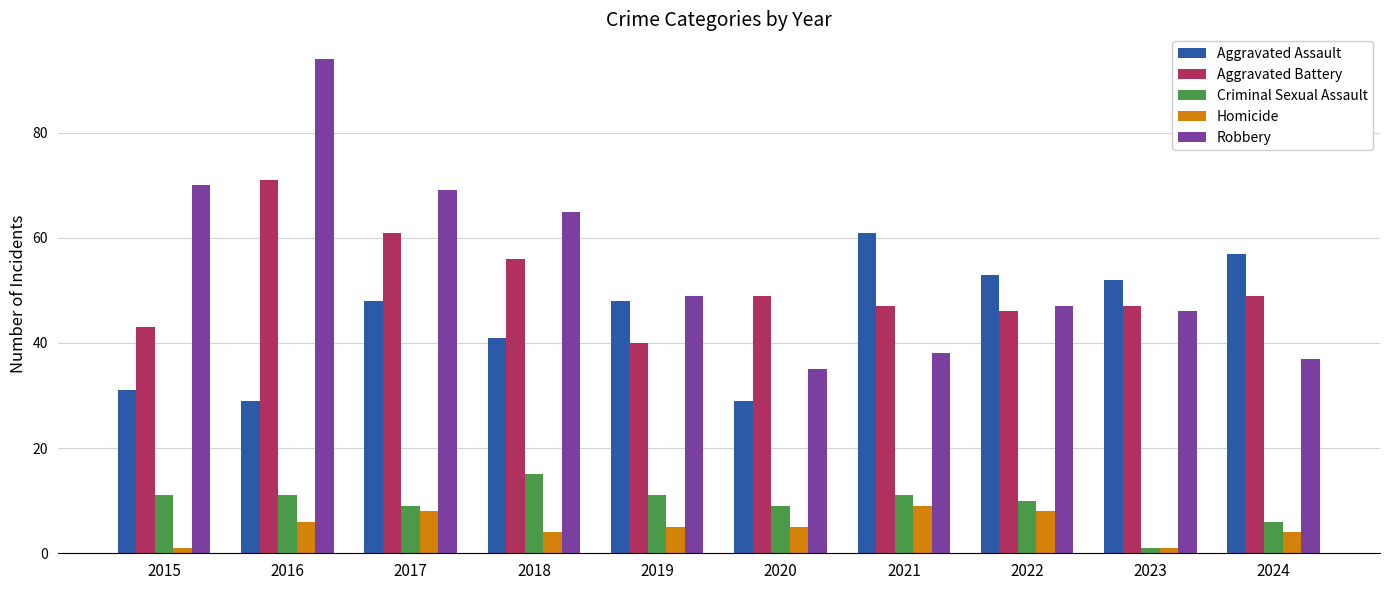

Reading left to right, list all the values displayed in this chart.

Aggravated Assault: 2015=31	2016=29	2017=48	2018=41	2019=48	2020=29	2021=61	2022=53	2023=52	2024=57
Aggravated Battery: 2015=43	2016=71	2017=61	2018=56	2019=40	2020=49	2021=47	2022=46	2023=47	2024=49
Criminal Sexual Assault: 2015=11	2016=11	2017=9	2018=15	2019=11	2020=9	2021=11	2022=10	2023=1	2024=6
Homicide: 2015=1	2016=6	2017=8	2018=4	2019=5	2020=5	2021=9	2022=8	2023=1	2024=4
Robbery: 2015=70	2016=94	2017=69	2018=65	2019=49	2020=35	2021=38	2022=47	2023=46	2024=37